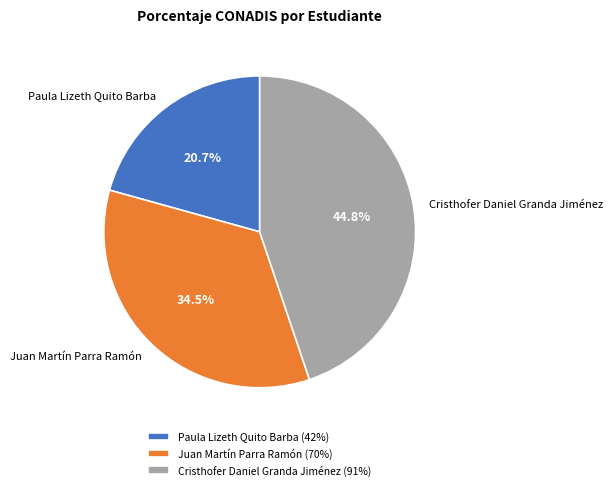

What is the largest slice in the pie chart?

Cristhofer Daniel Granda Jiménez